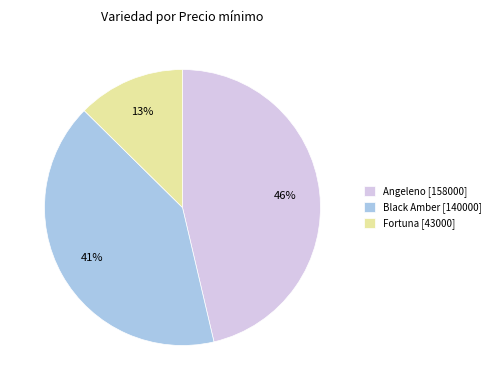

To the nearest percent, what is the difference between the Angeleno [158000] and Black Amber [140000] slice percentages?

5%